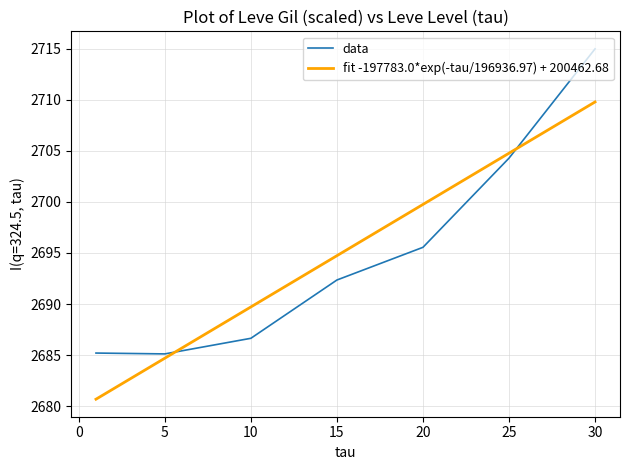

What is the minimum value for data?

2685.1